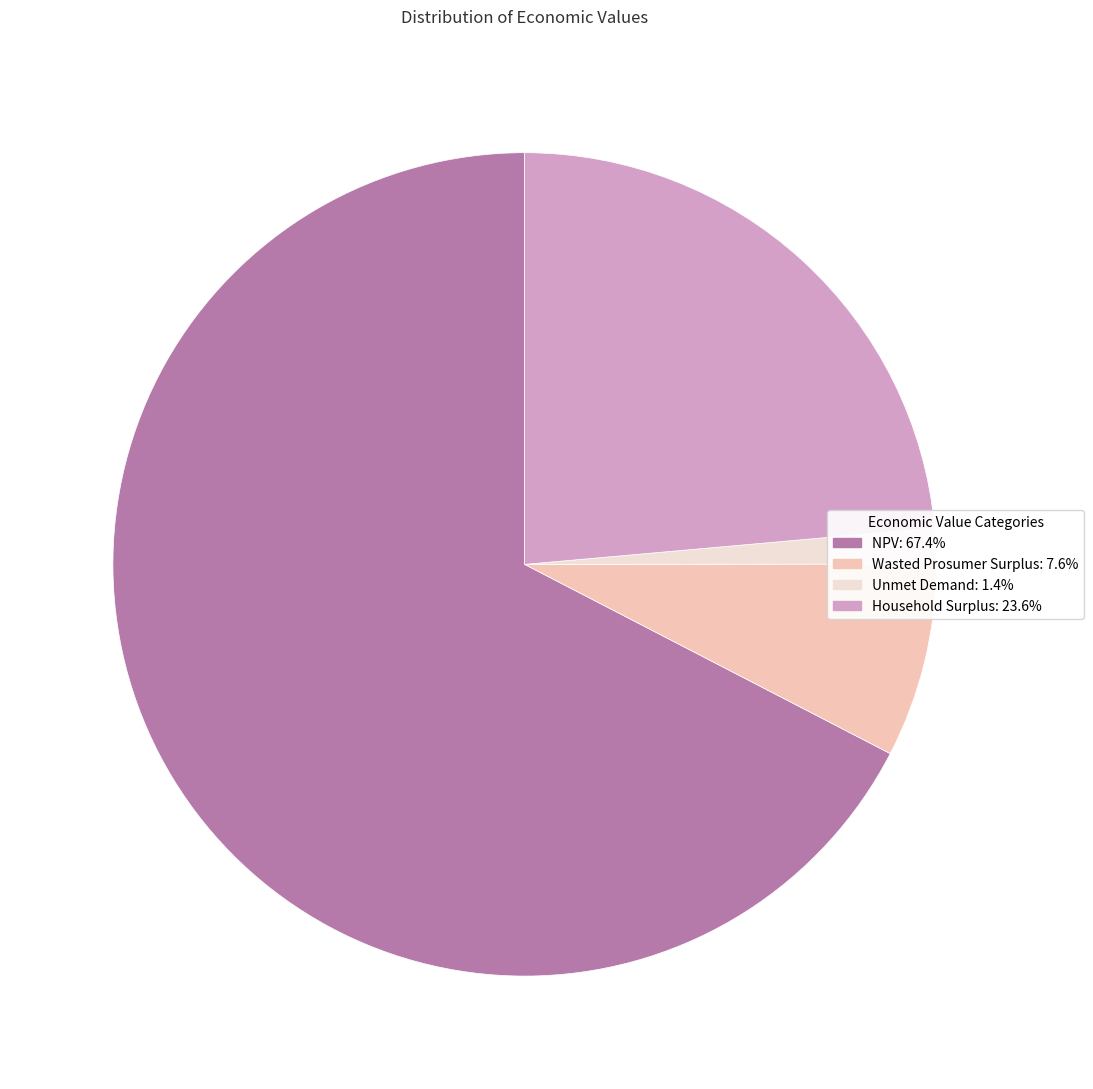

Does any single category account for the majority?

Yes